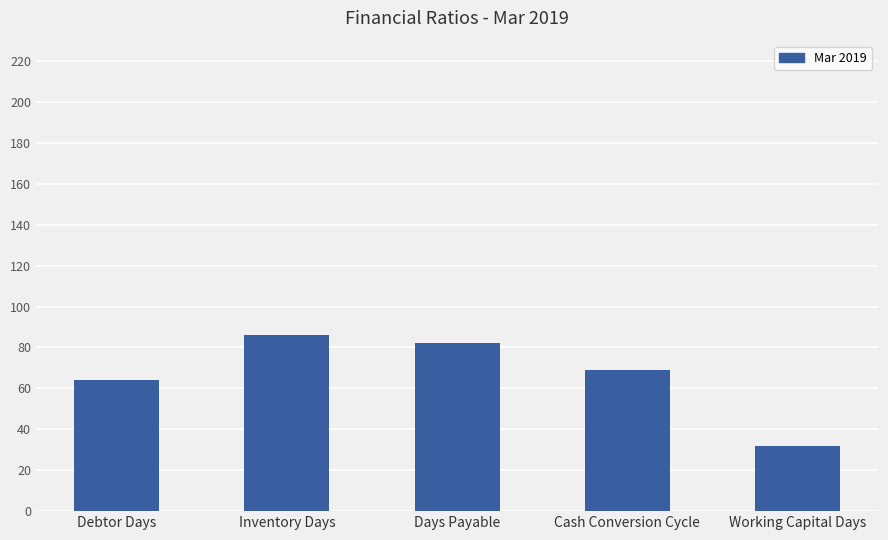

At which label is the value closest to 59?

Debtor Days